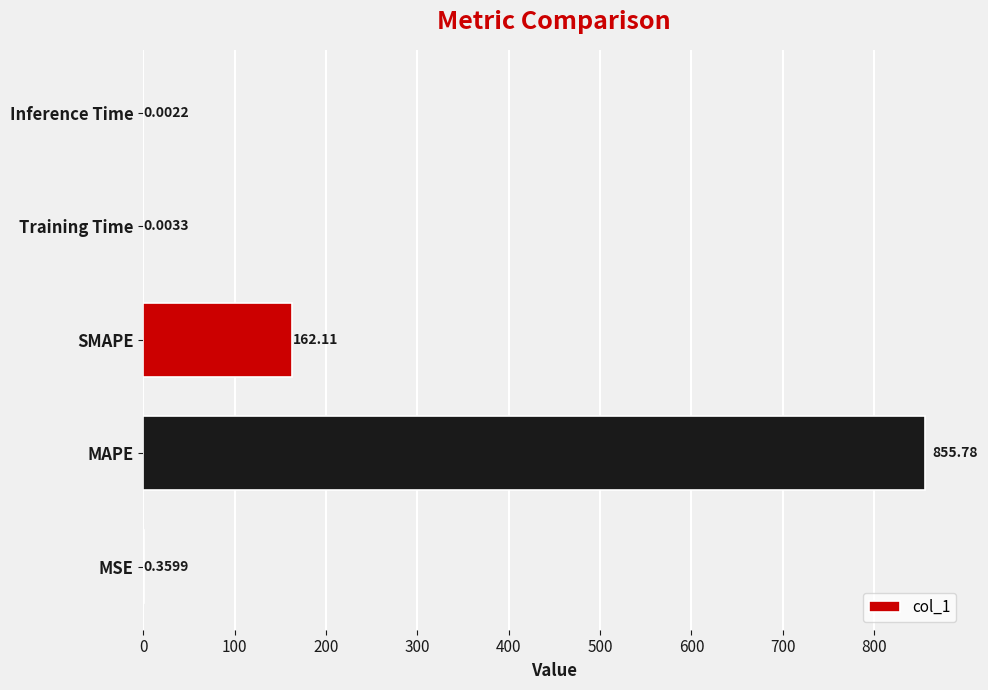

What is the sum of all values?

1018.3